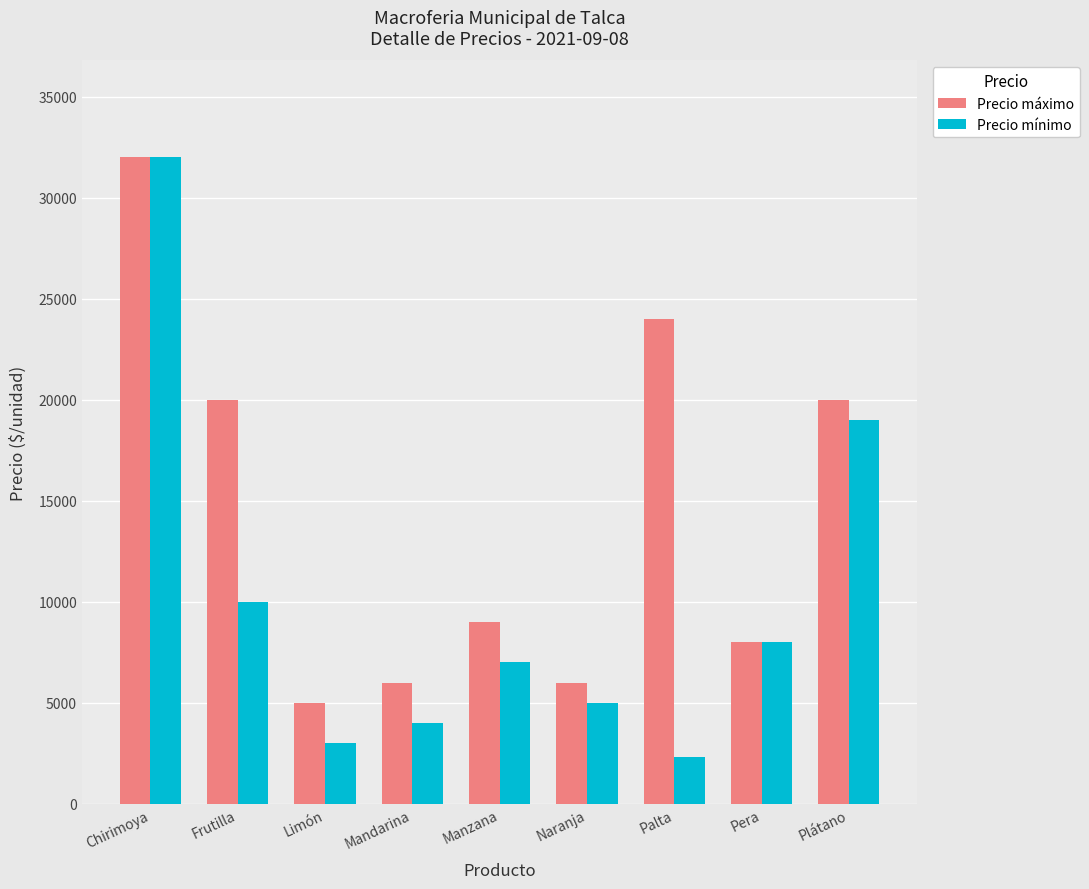

What is the sum of the Precio mínimo values at Chirimoya and Limón?

35000